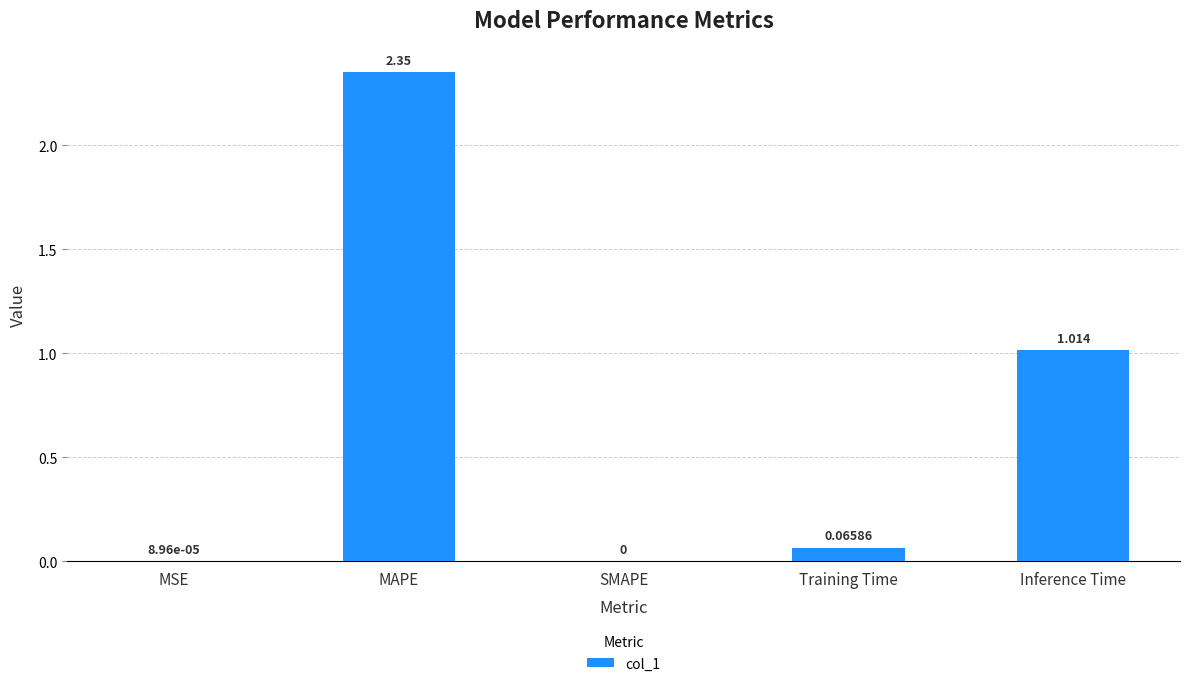

Between Training Time and SMAPE, which is larger?

Training Time